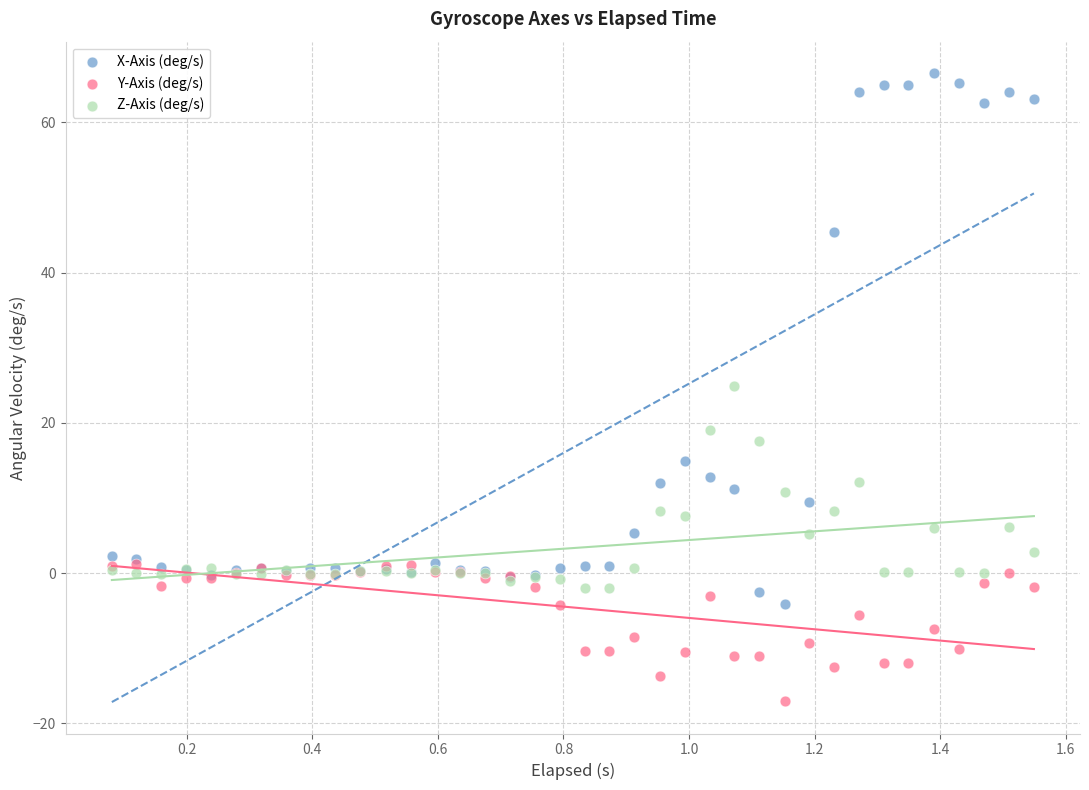

In the X-Axis (deg/s) series, what Y value is closest to 31?

45.4